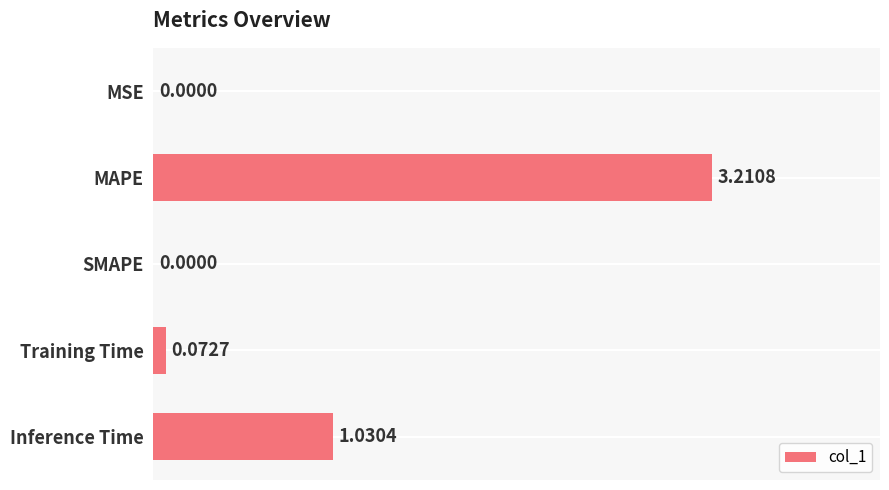

Which label corresponds to the largest value in the chart?

MAPE